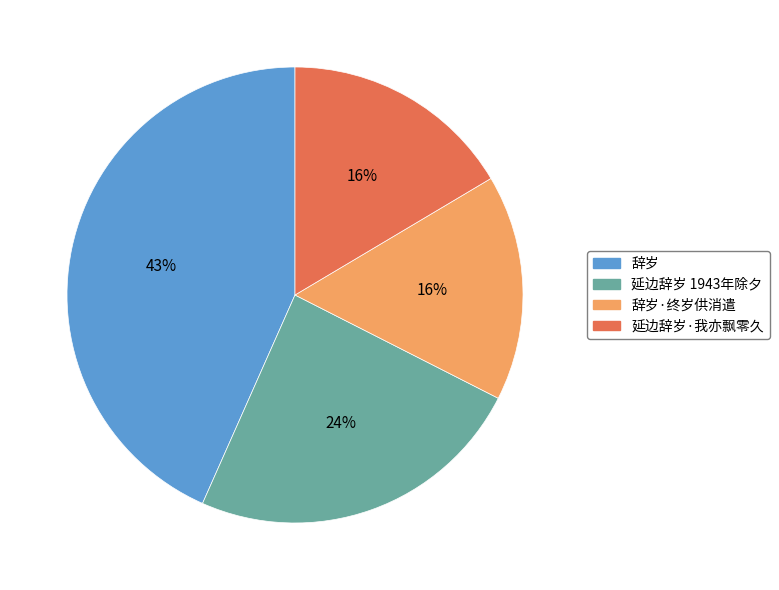

What is the ratio of the value at 延边辞岁·我亦飘零久 to the value at 辞岁·终岁供消遣?

1.0